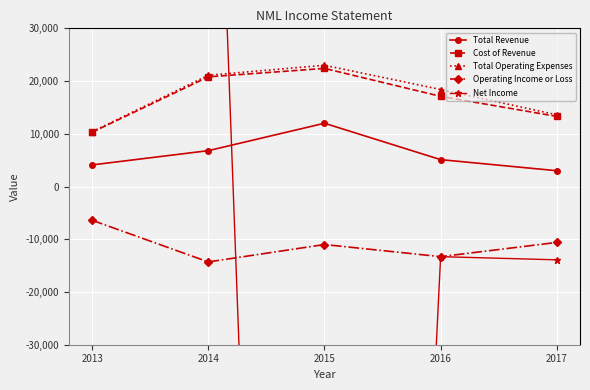

Where is the first local maximum for Net Income?

2014